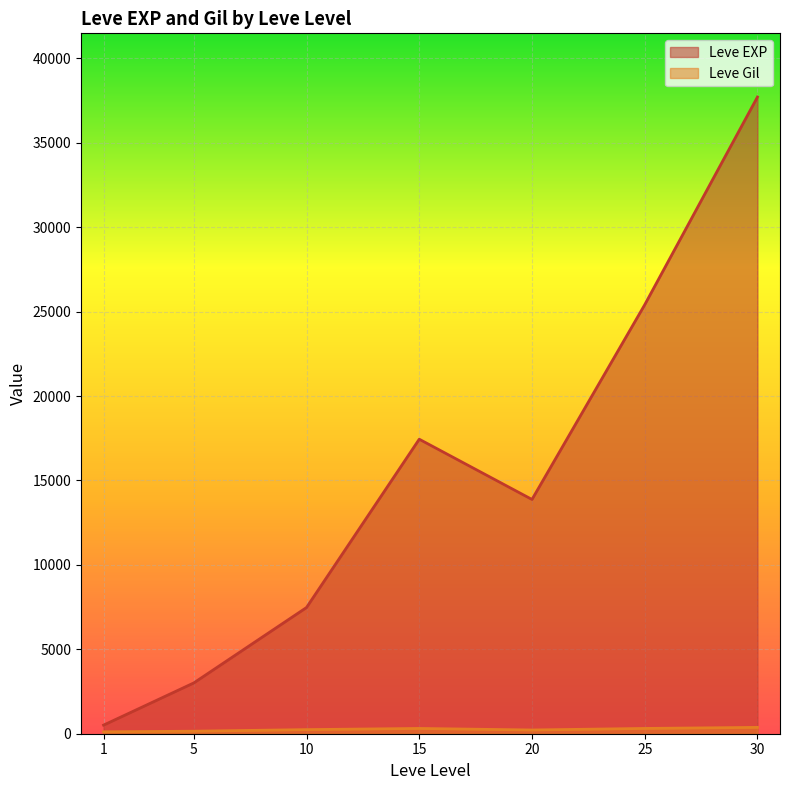

What are all the series names shown in the legend?

Leve EXP, Leve Gil